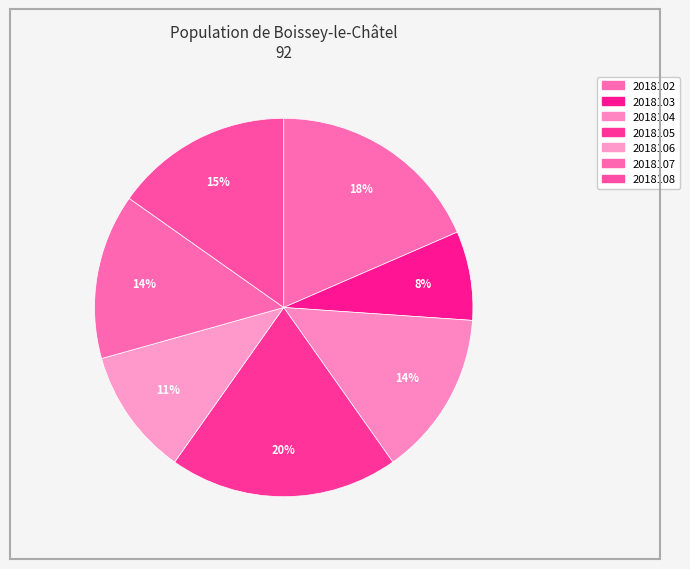

Is there a majority slice in this chart?

No